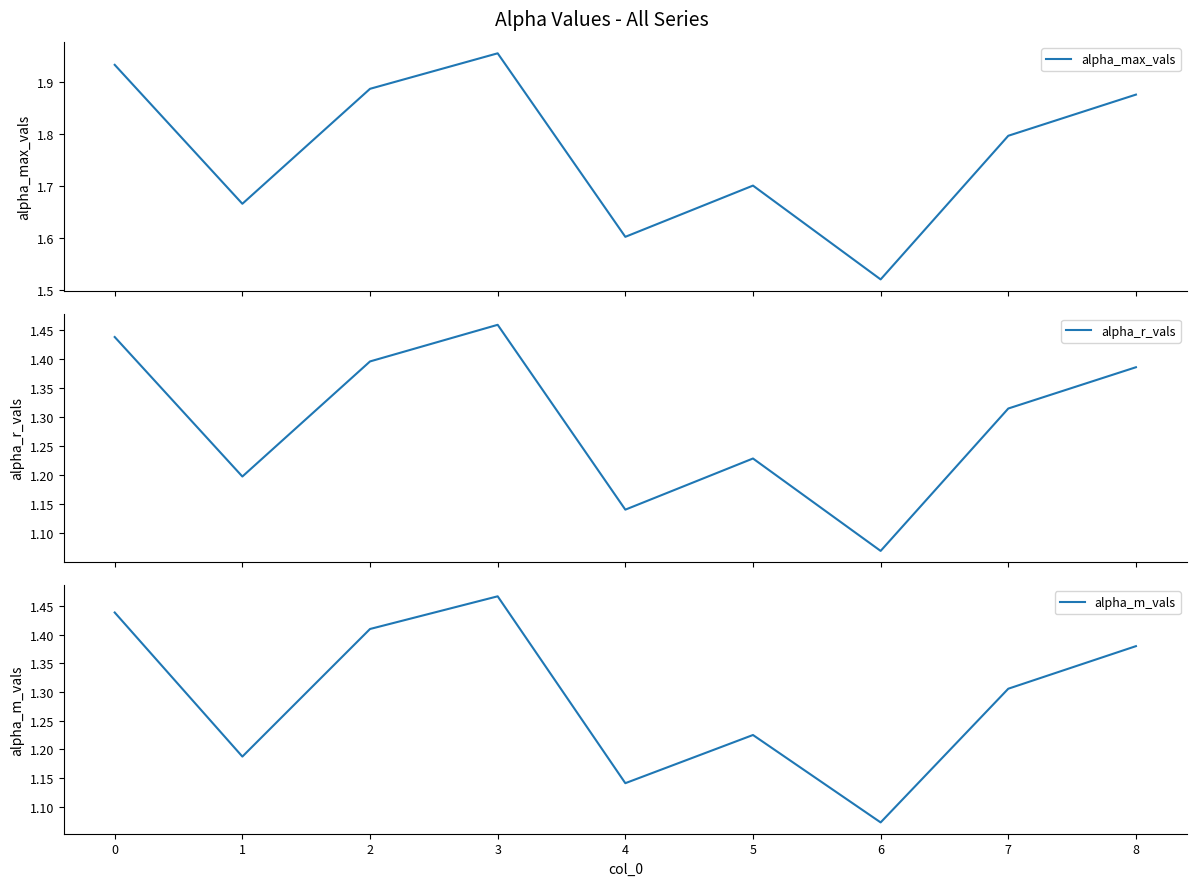

What is the spread (max minus min) of values at 0?

0.5